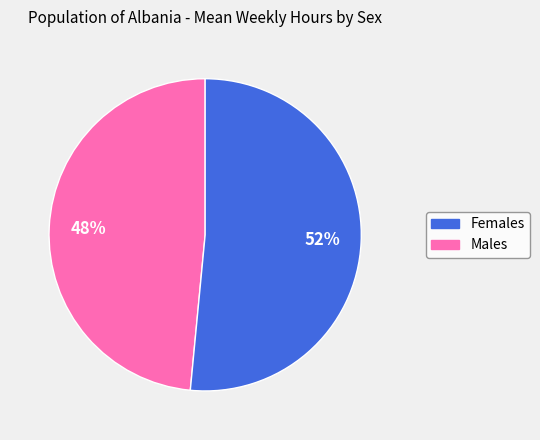

What is the largest slice in the pie chart?

Males